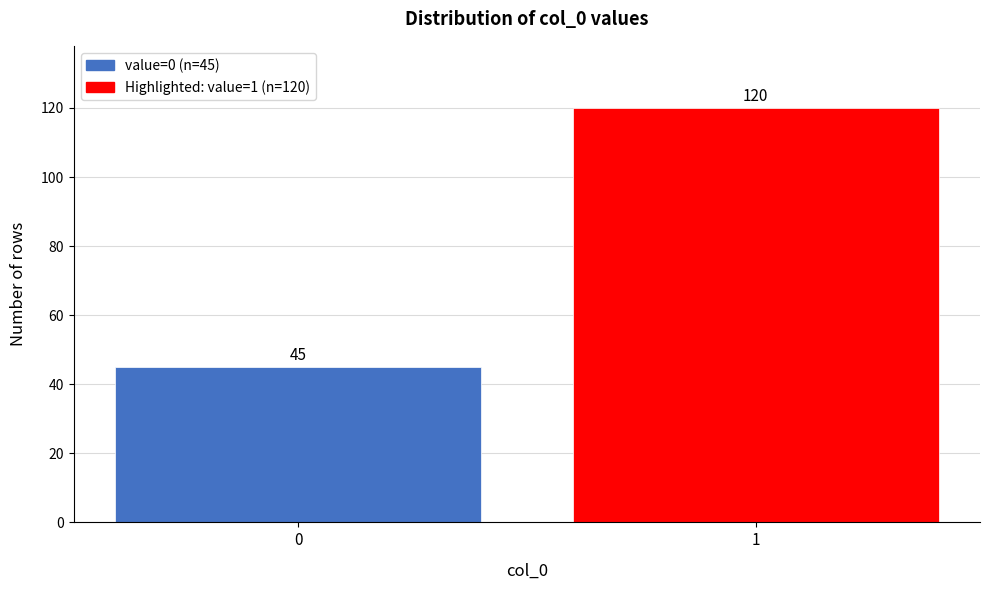

Reading left to right, list all the values displayed in this chart.

45	120